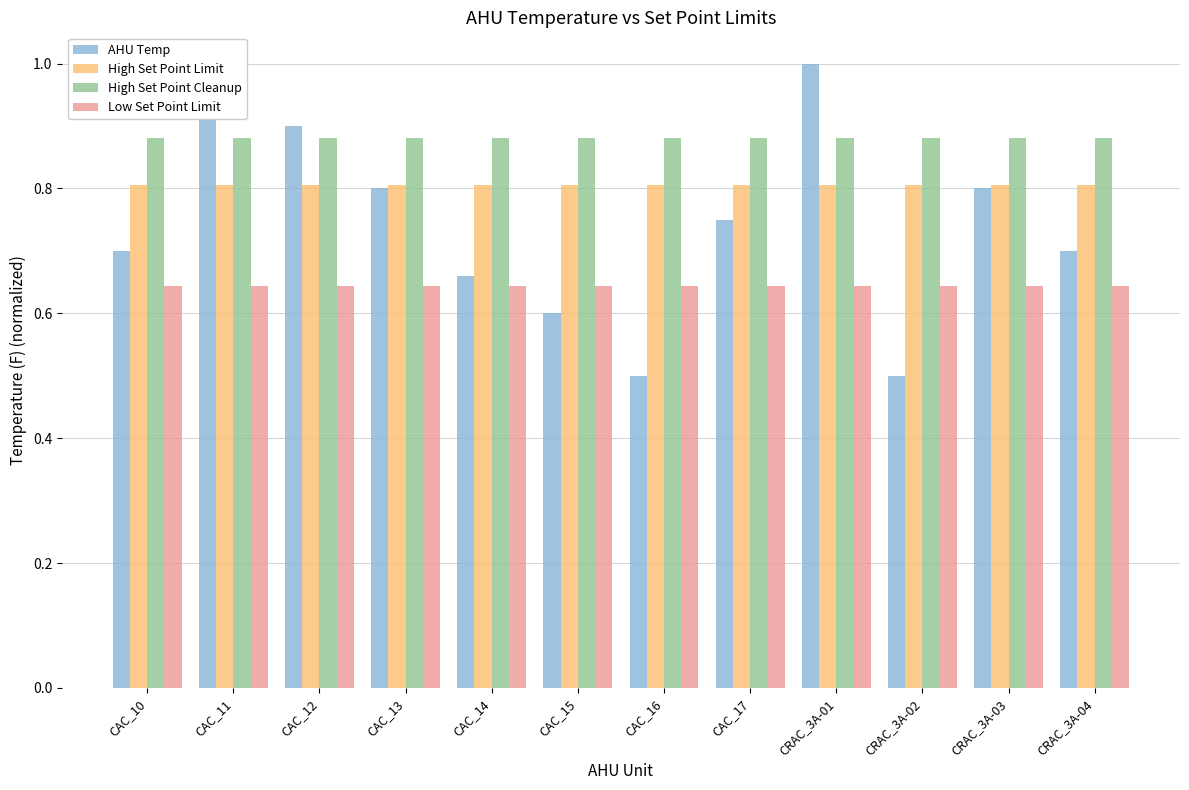

At which label is High Set Point Cleanup closest to 0?

CAC_10